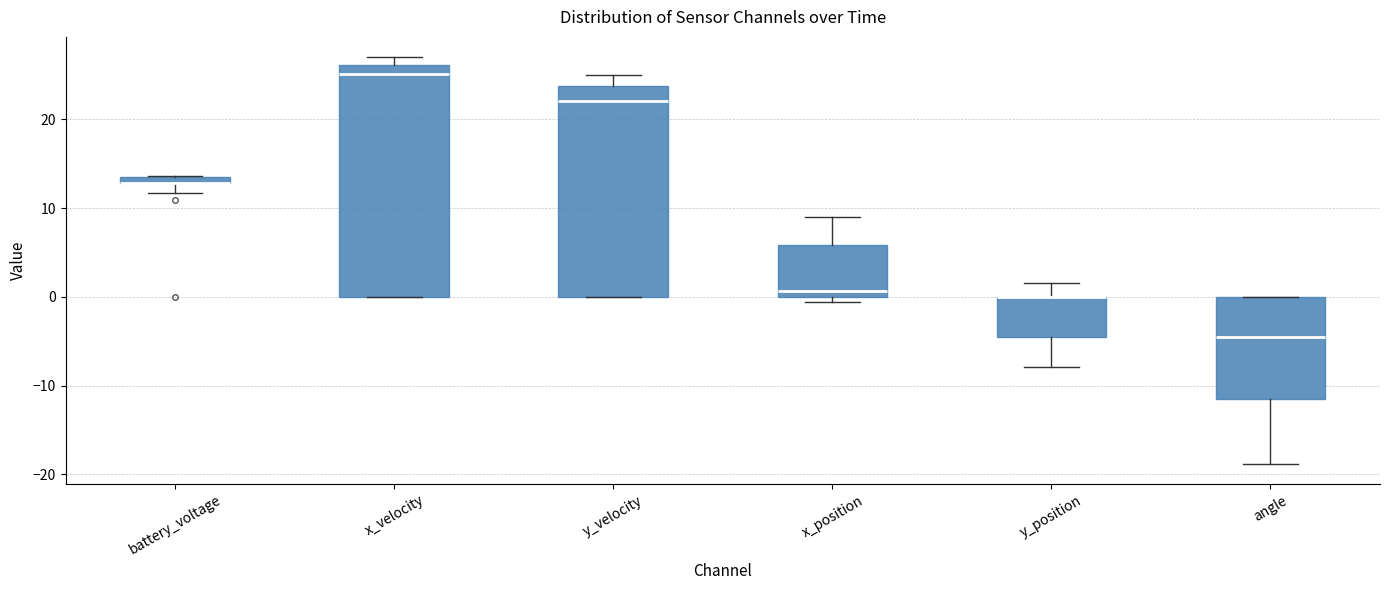

Where does the upper whisker of the box for y_position end on the y-axis? The values are not printed on the chart, so give them approximately, as read against the axis.

2